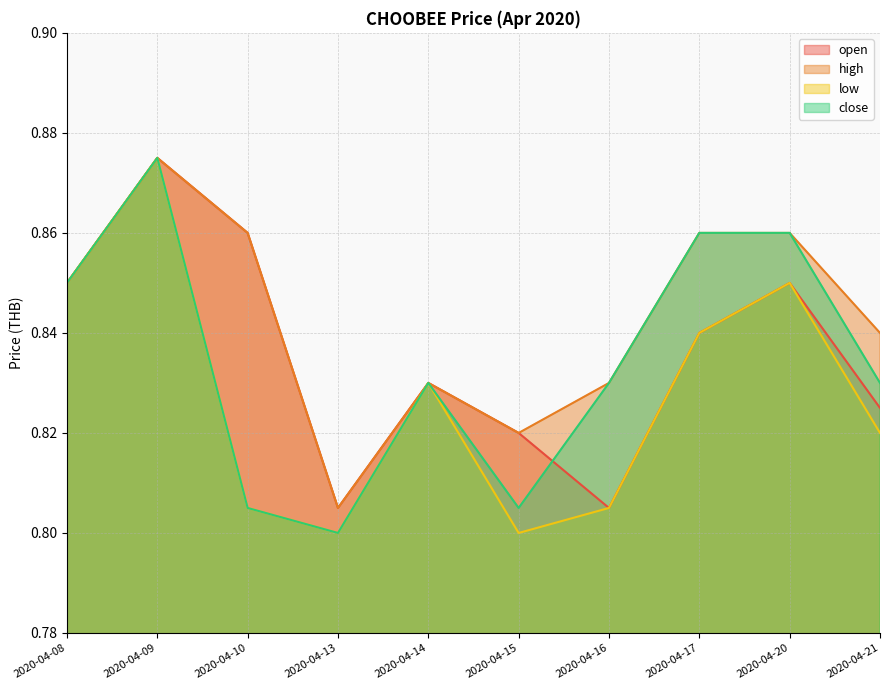

Reading left to right, extract all data points from this chart.

open: 2020-04-08=0.8	2020-04-09=0.9	2020-04-10=0.9	2020-04-13=0.8	2020-04-14=0.8	2020-04-15=0.8	2020-04-16=0.8	2020-04-17=0.8	2020-04-20=0.8	2020-04-21=0.8
high: 2020-04-08=0.8	2020-04-09=0.9	2020-04-10=0.9	2020-04-13=0.8	2020-04-14=0.8	2020-04-15=0.8	2020-04-16=0.8	2020-04-17=0.9	2020-04-20=0.9	2020-04-21=0.8
low: 2020-04-08=0.8	2020-04-09=0.9	2020-04-10=0.8	2020-04-13=0.8	2020-04-14=0.8	2020-04-15=0.8	2020-04-16=0.8	2020-04-17=0.8	2020-04-20=0.8	2020-04-21=0.8
close: 2020-04-08=0.8	2020-04-09=0.9	2020-04-10=0.8	2020-04-13=0.8	2020-04-14=0.8	2020-04-15=0.8	2020-04-16=0.8	2020-04-17=0.9	2020-04-20=0.9	2020-04-21=0.8